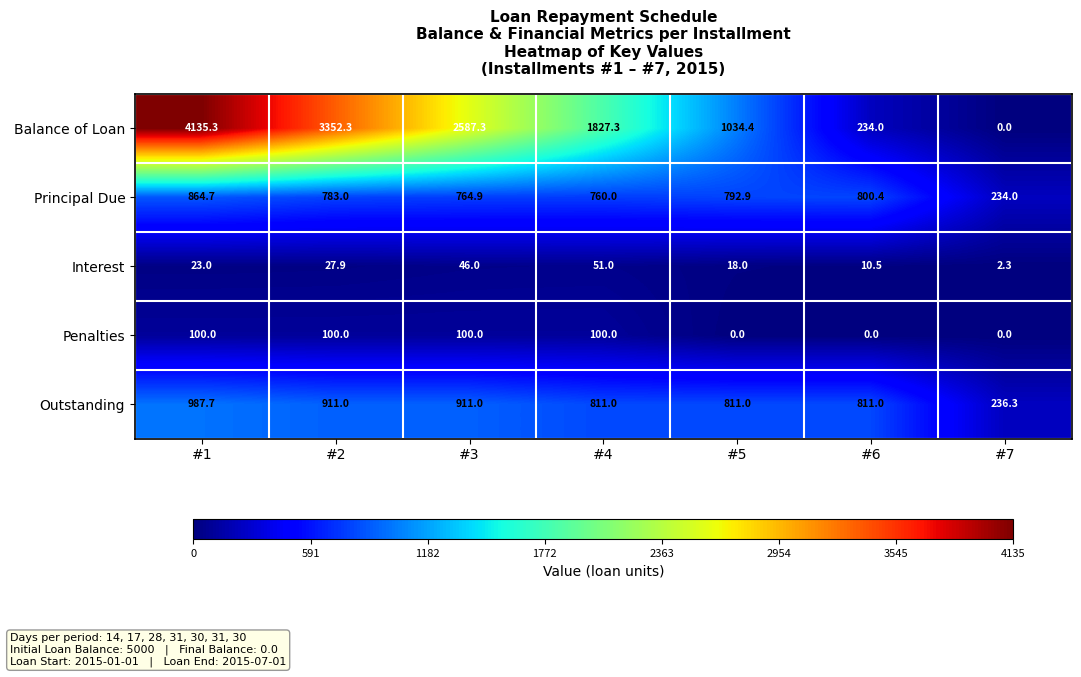

Which category has the highest value across all series?

#1